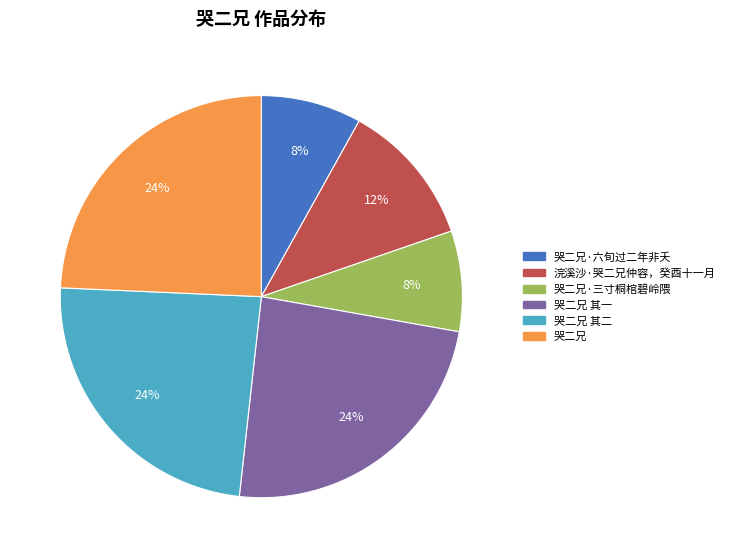

Does any single category account for the majority?

No